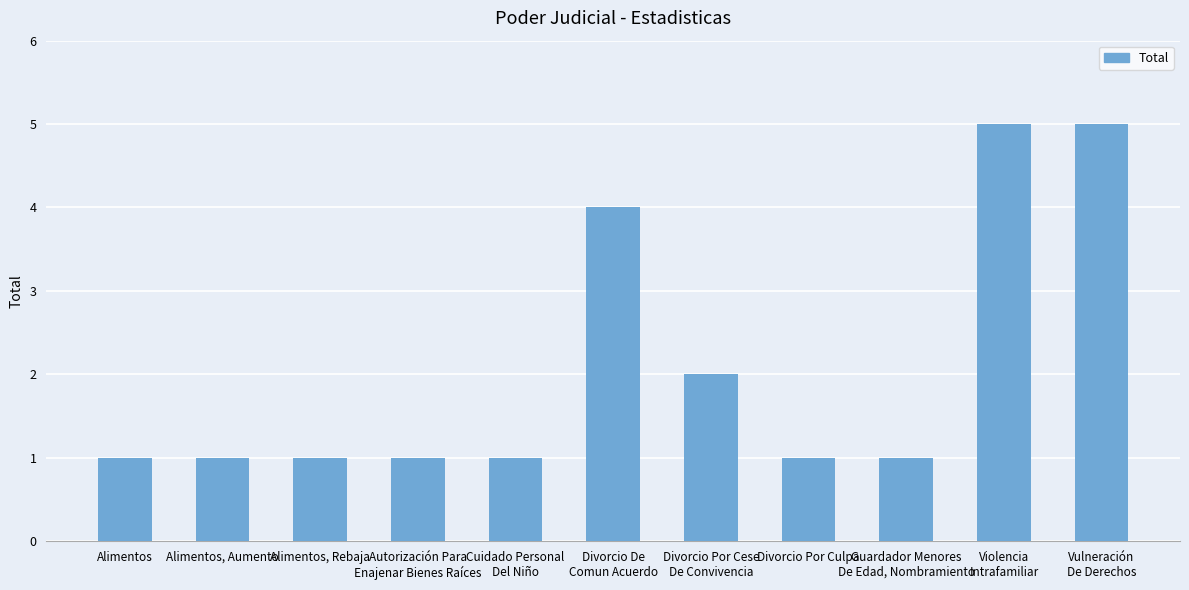

The chart shows a value of 0 at Alimentos, Aumento. True or false?

False